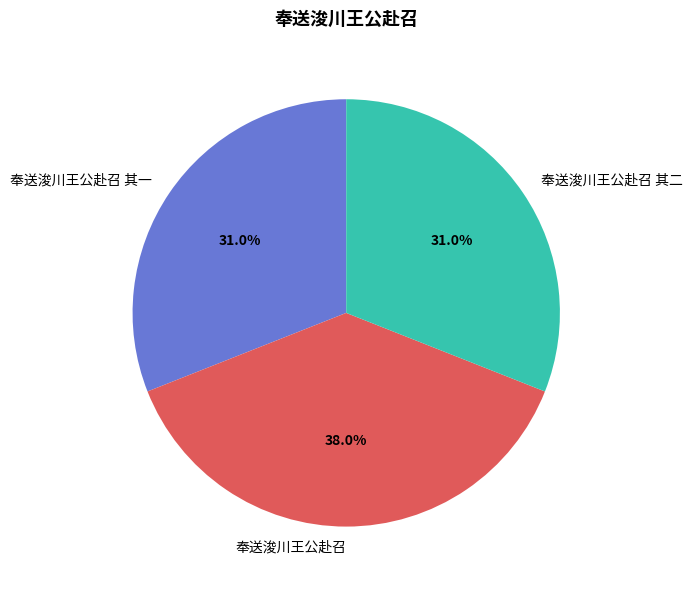

To the nearest percent, what is the difference between the largest and smallest slice percentages?

7%